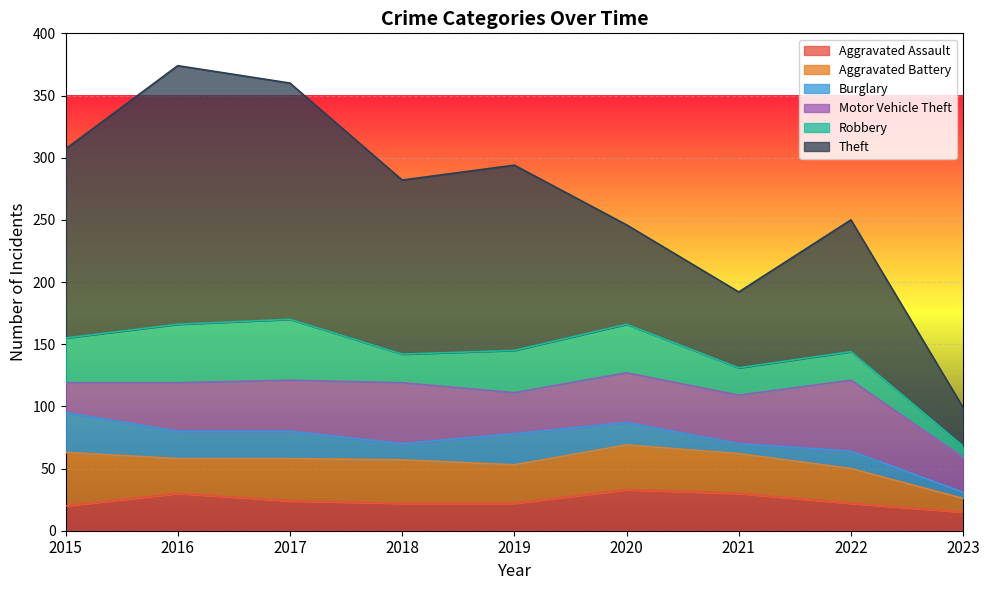

How many interior local peaks does the Burglary series have?

2